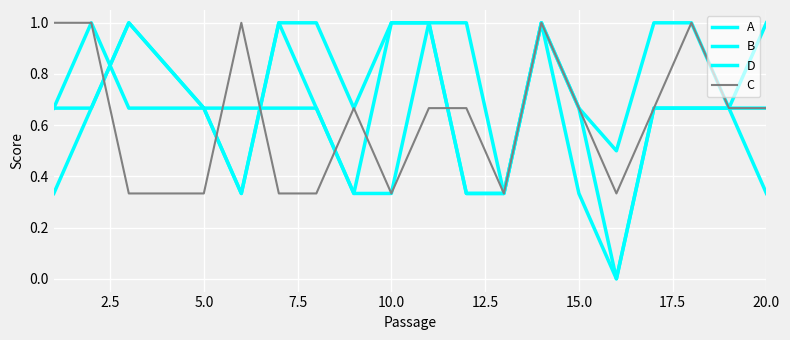

Is this an area chart (filled region under the line)?

No